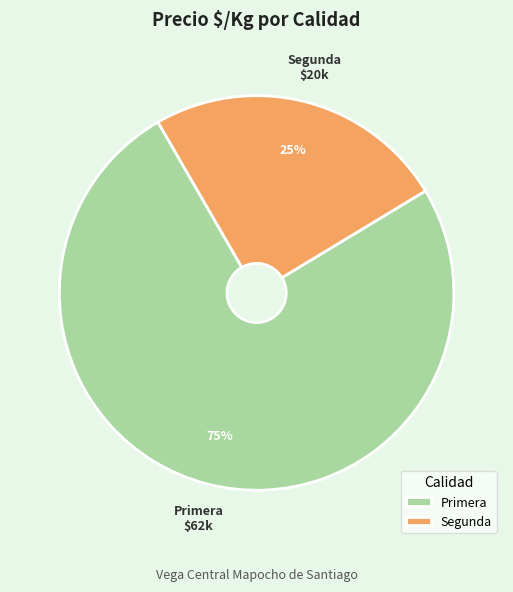

Which category accounts for the majority?

Primera